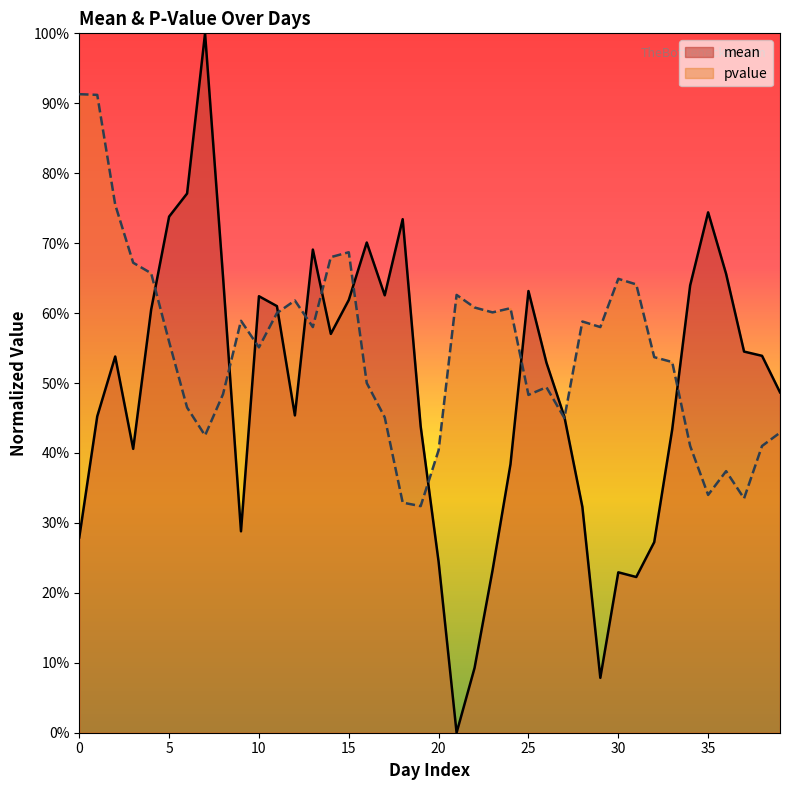

Does the chart display data point markers on the line(s)?

No